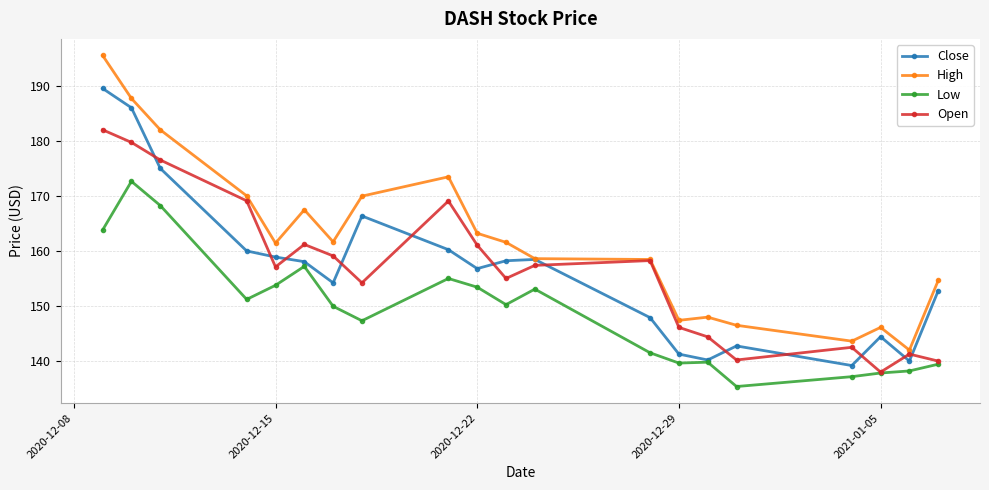

Count the number of data series in this chart.

4